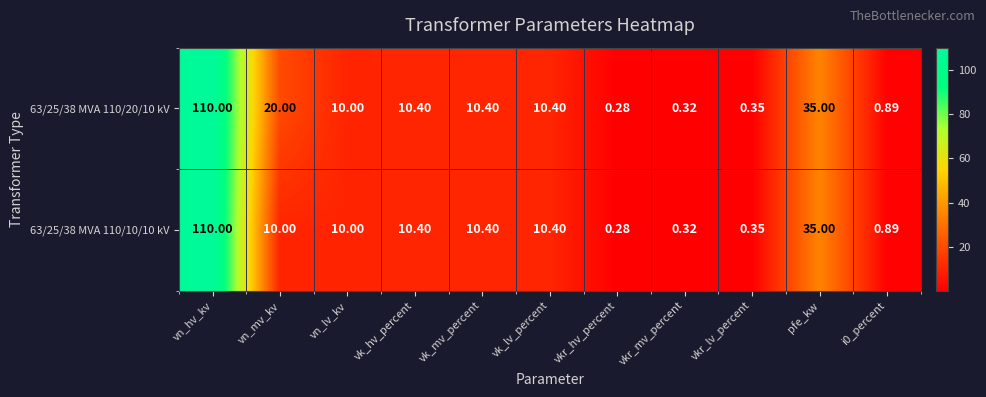

What is the total value across all series at vkr_lv_percent?

0.7